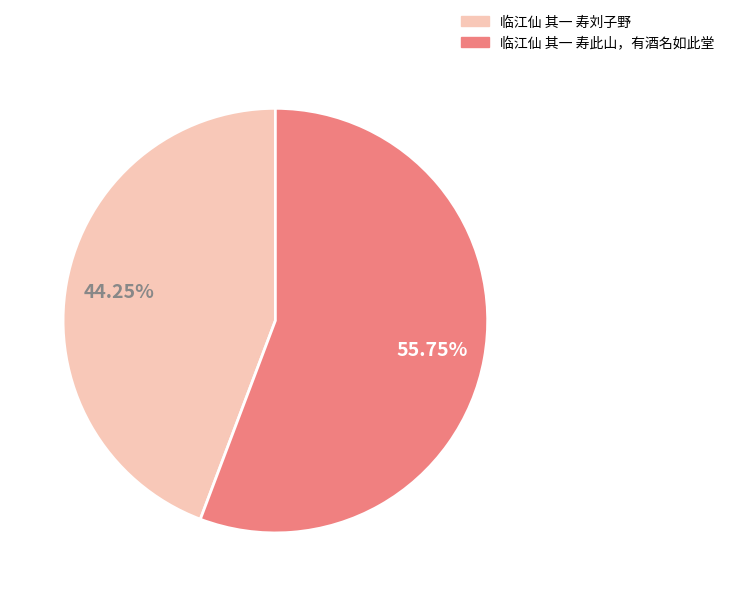

Rank the categories by value from lowest to highest.

临江仙 其一 寿刘子野, 临江仙 其一 寿此山，有酒名如此堂